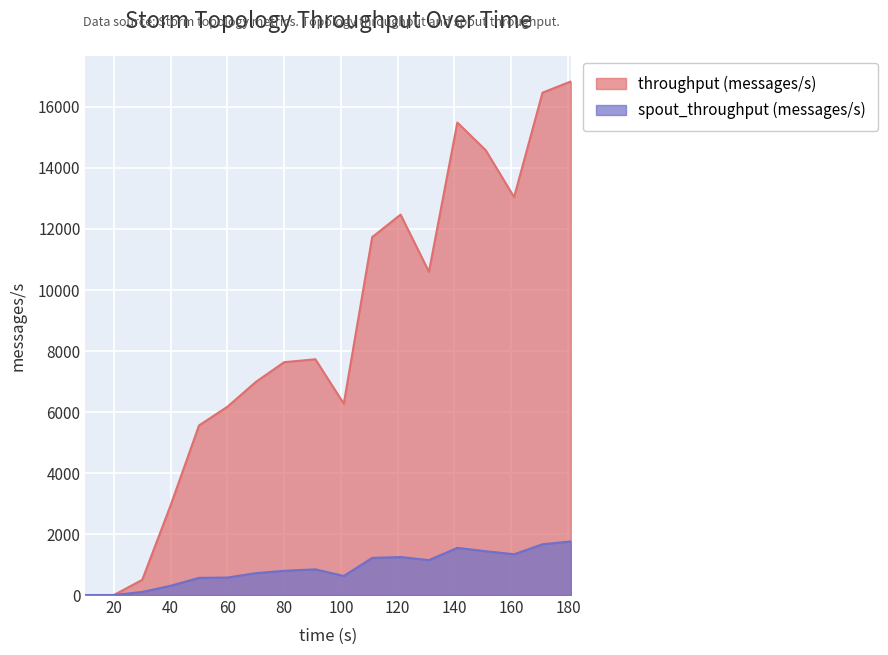

The spout_throughput (messages/s) series shows 1803 at 121. True or false?

False